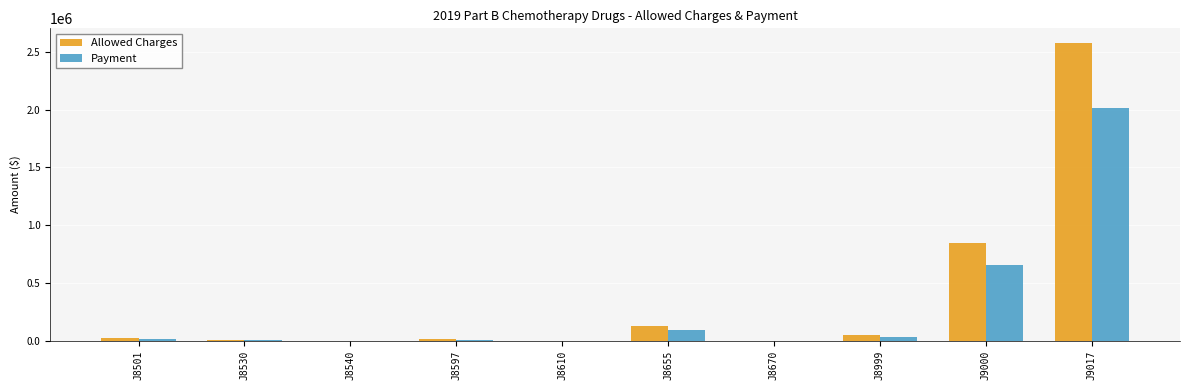

What is the maximum value shown in the chart?

2572982.6